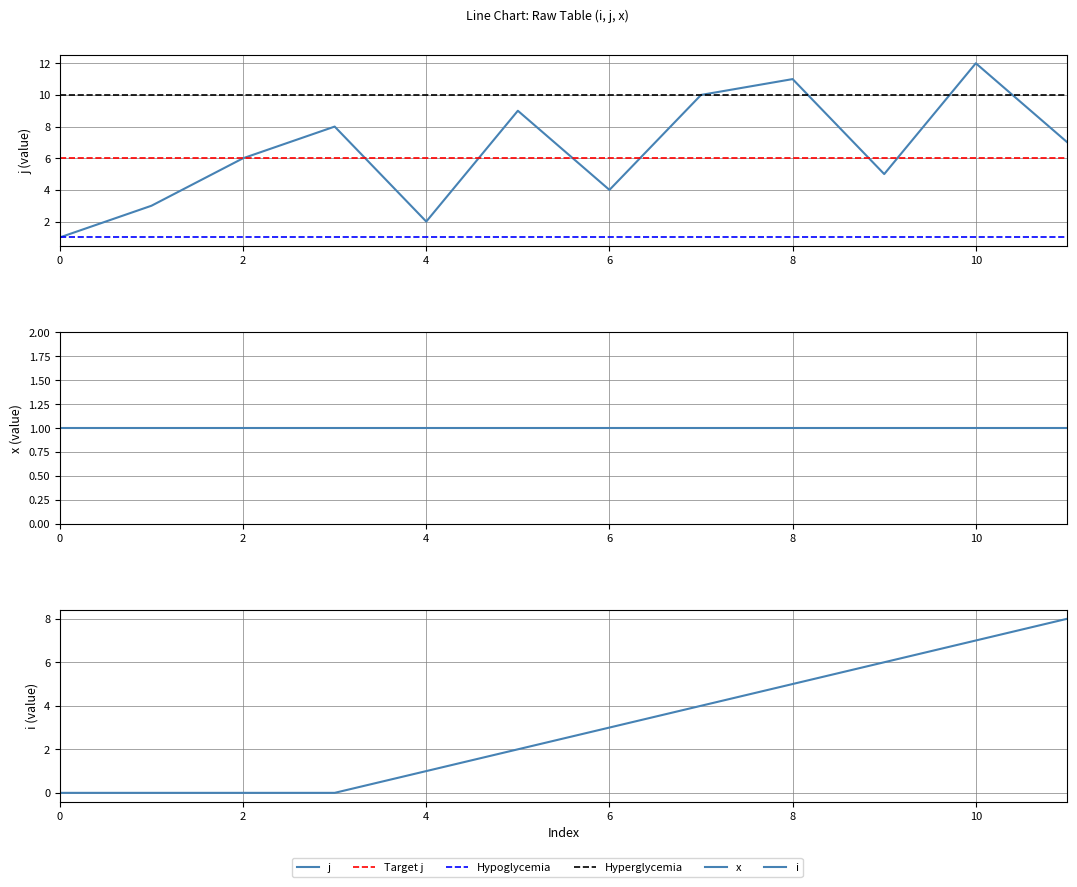

Rank the categories by value from highest to lowest.

10, 8, 7, 5, 3, 11, 2, 9, 6, 1, 4, 0